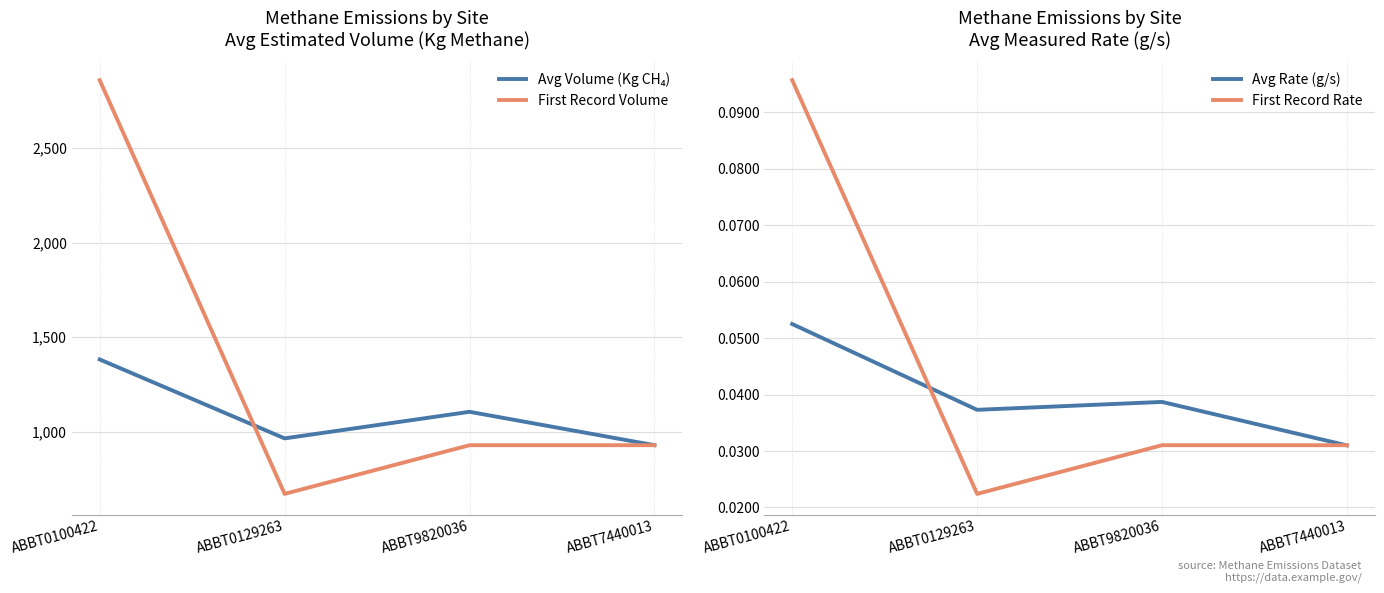

True or false: First Record Volume and Avg Rate (g/s) cross at least once.

False